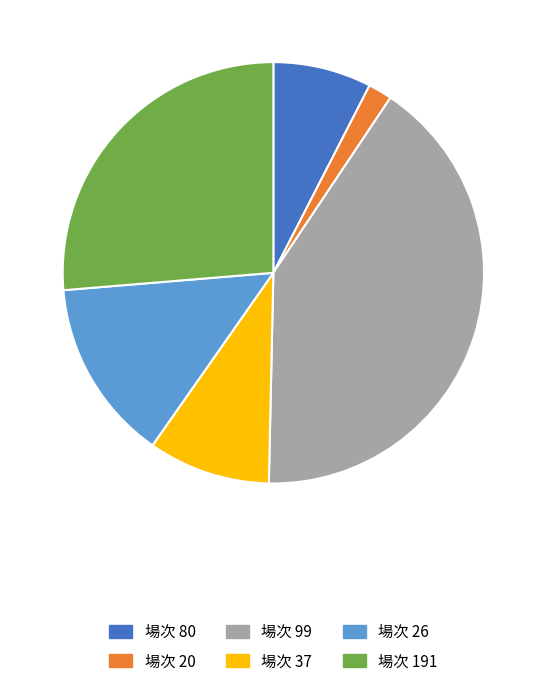

Does 場次 191 account for over 50% of the chart?

No